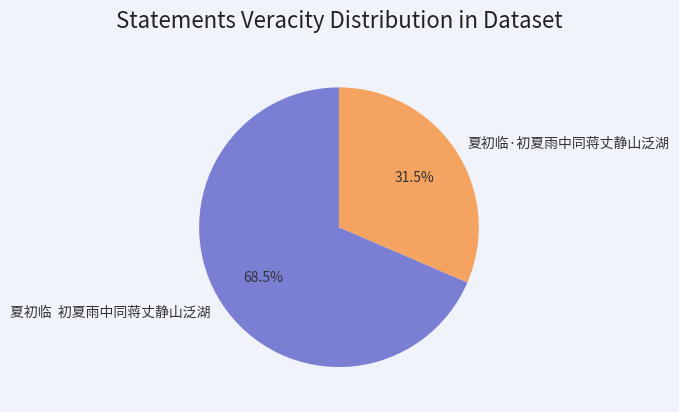

To the nearest percent, what is the difference between the largest and smallest slice percentages?

37%